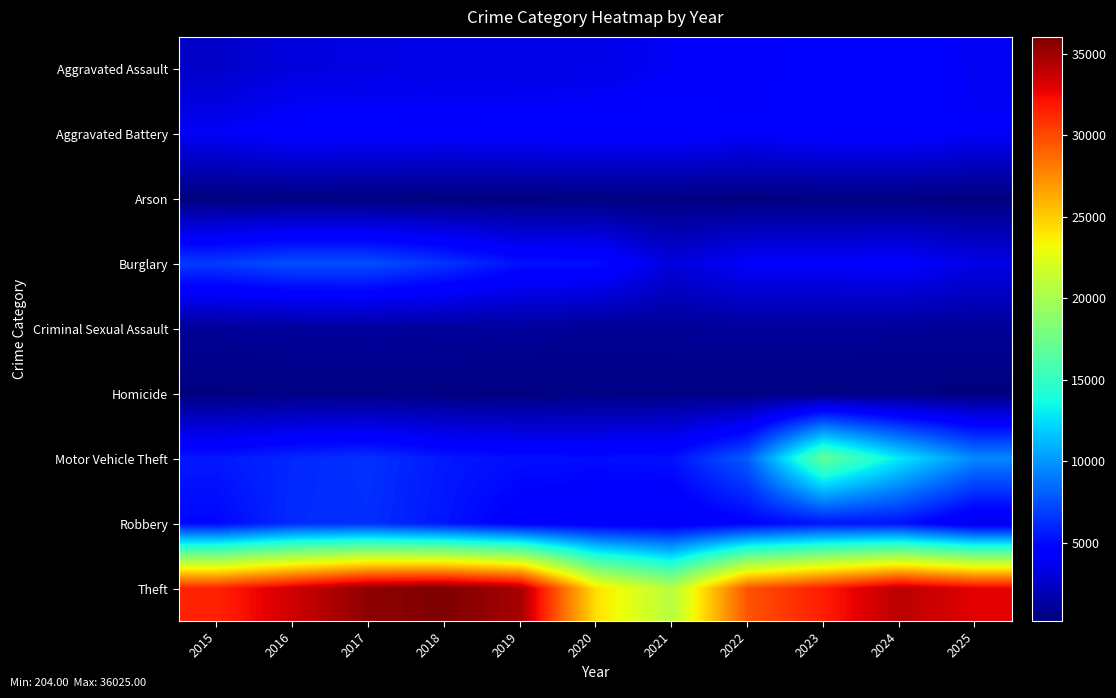

Reading left to right, extract all data points from this chart.

Aggravated Assault: 2015=2538	2016=3207	2017=3361	2018=3506	2019=3440	2020=3509	2021=3982	2022=4030	2023=4308	2024=4593	2025=3870
Aggravated Battery: 2015=3956	2016=4562	2017=4533	2018=4357	2019=4516	2020=4628	2021=4605	2022=4164	2023=4553	2024=4711	2025=4054
Arson: 2015=242	2016=302	2017=268	2018=208	2019=204	2020=322	2021=296	2022=226	2023=291	2024=287	2025=222
Burglary: 2015=6773	2016=7476	2017=7477	2018=6520	2019=5308	2020=5223	2021=3146	2022=4157	2023=4201	2024=4394	2025=3469
Criminal Sexual Assault: 2015=1027	2016=1109	2017=1165	2018=1161	2019=1132	2020=902	2021=990	2022=1085	2023=1086	2024=1014	2025=997
Homicide: 2015=271	2016=398	2017=410	2018=325	2019=290	2020=451	2021=448	2022=393	2023=371	2024=346	2025=236
Motor Vehicle Theft: 2015=5550	2016=6091	2017=6455	2018=5562	2019=5218	2020=5126	2021=5295	2022=7960	2023=17068	2024=12889	2025=9469
Robbery: 2015=4903	2016=6207	2017=6324	2018=5445	2019=4387	2020=4166	2021=3930	2022=4623	2023=5403	2024=5290	2025=3503
Theft: 2015=31460	2016=33490	2017=35491	2018=36025	2019=34734	2020=24276	2021=20626	2022=29568	2023=31684	2024=34149	2025=32855